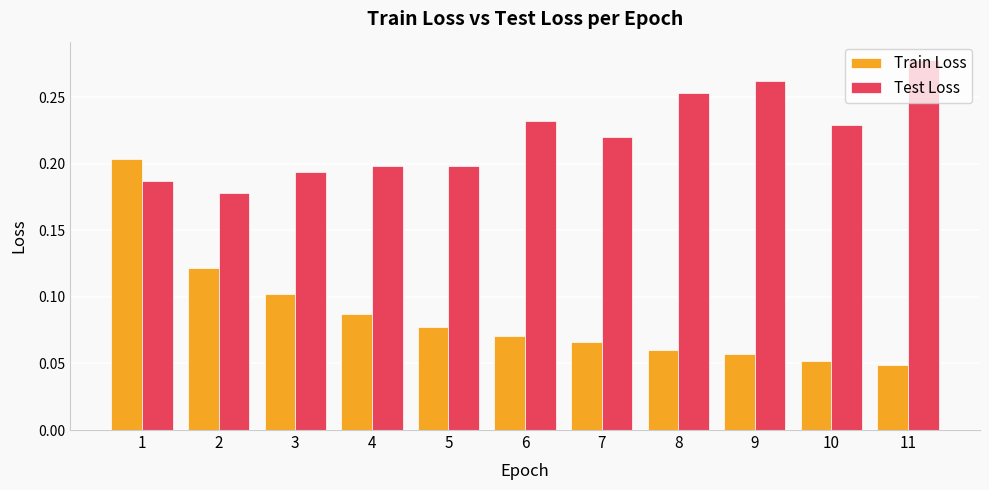

True or false: Train Loss has a value of 0.1 at 9.

True